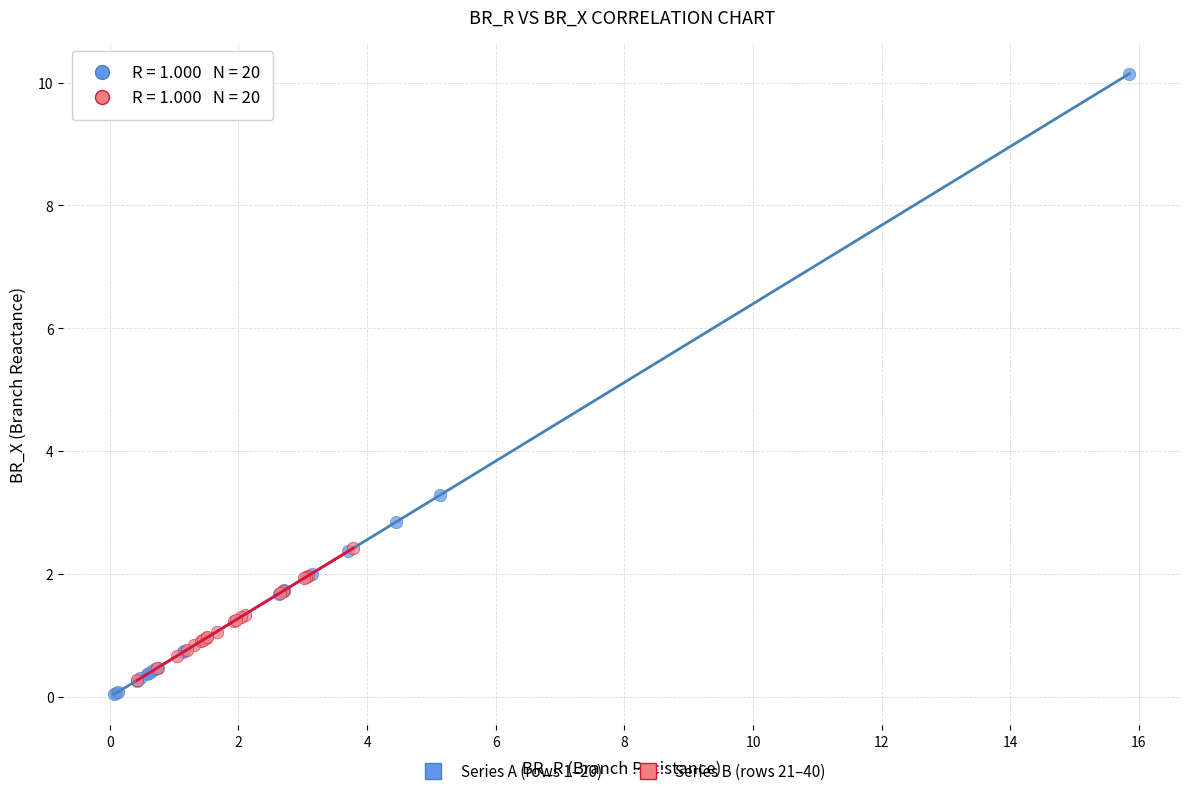

Which series has the largest Y range (max minus min)?

Series A (rows 1–20)